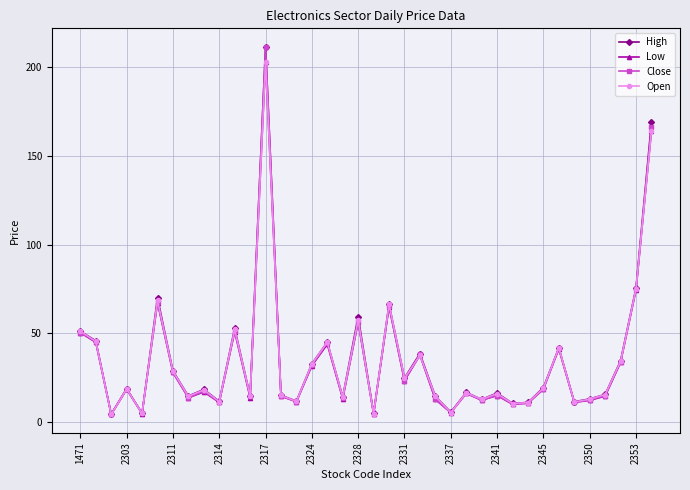

True or false: Close has more than 2 points higher than both neighbors.

True